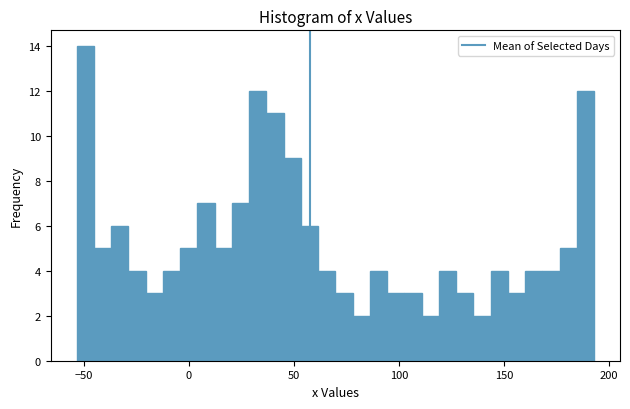

Around what value on the x-axis is the tallest bar? Give the approximate position of its centre, as read against the axis.

-50